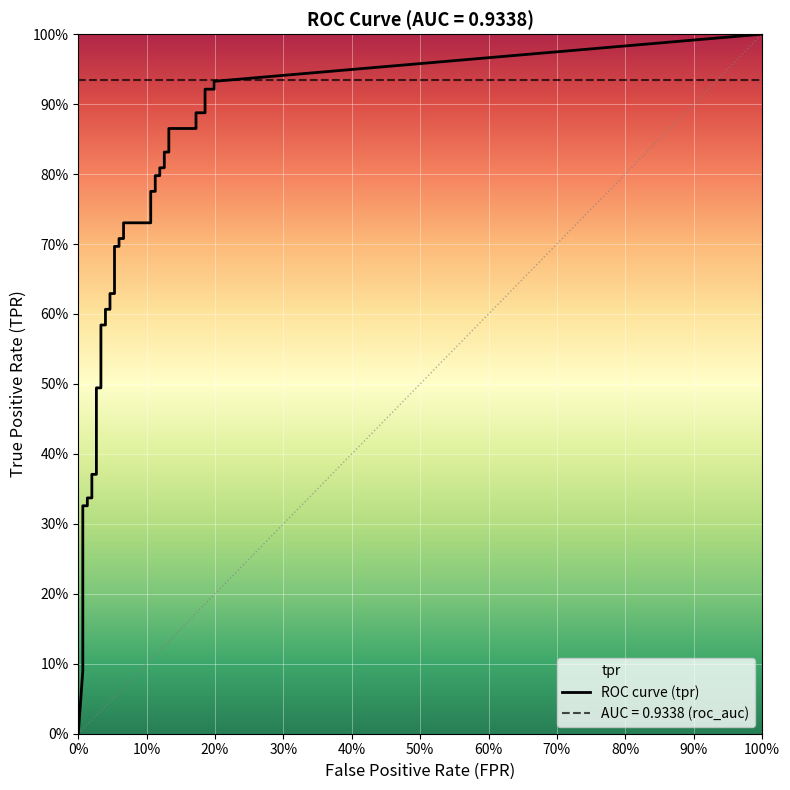

Which series has the largest total across all categories?

tpr